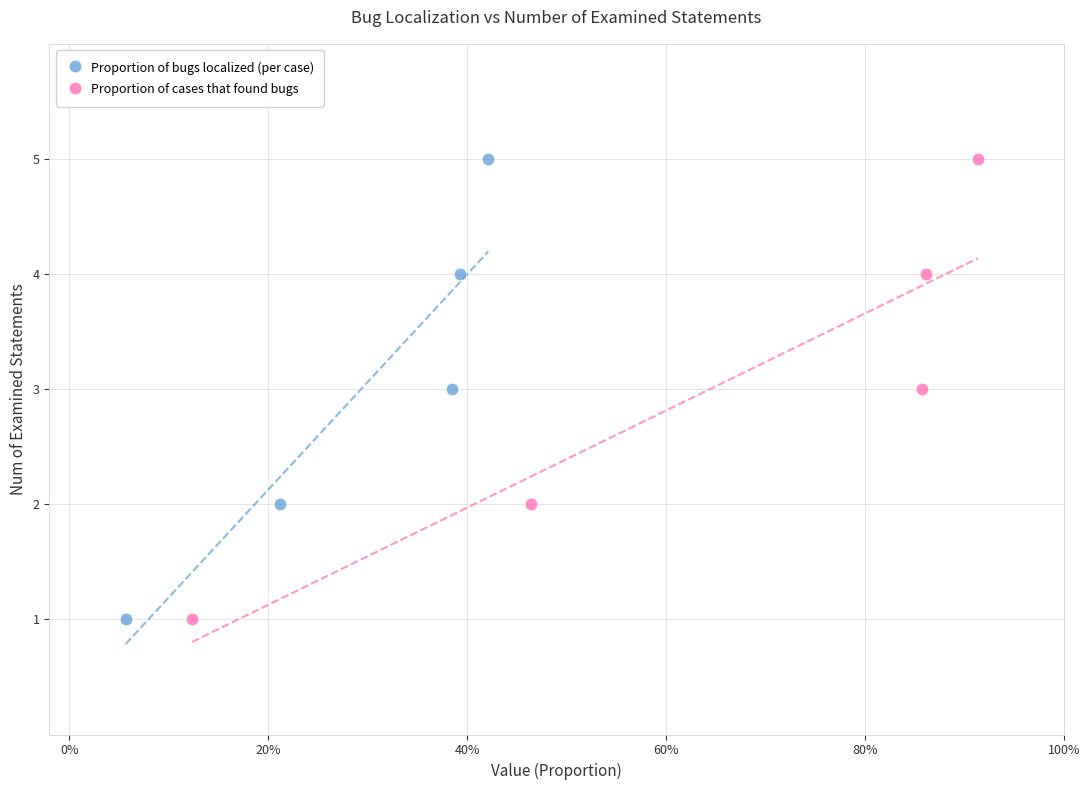

What are all the series names shown in the legend?

Proportion of bugs localized (per case), Proportion of cases that found bugs